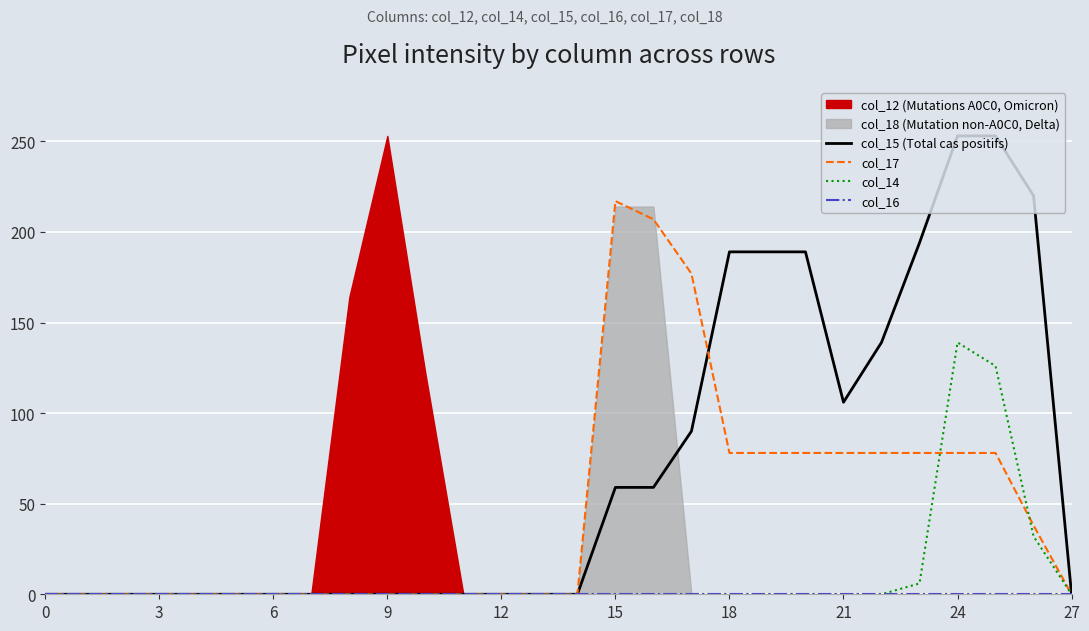

Where is the first local minimum for col_15 (Total cas positifs)?

21